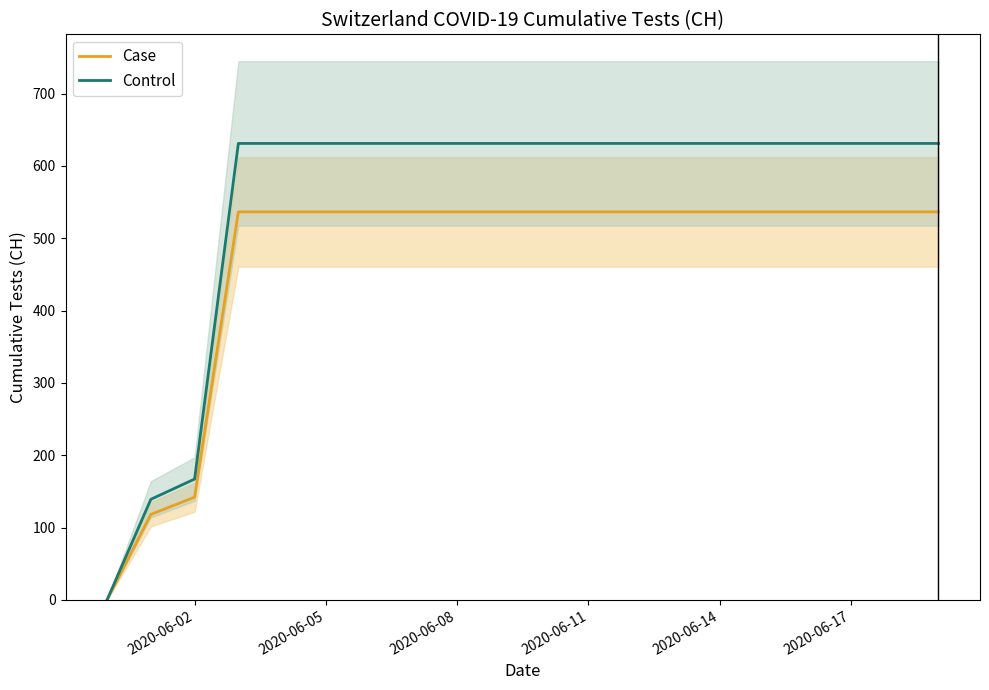

The value of Case at 2020-06-14 is 536.4. True or false?

True